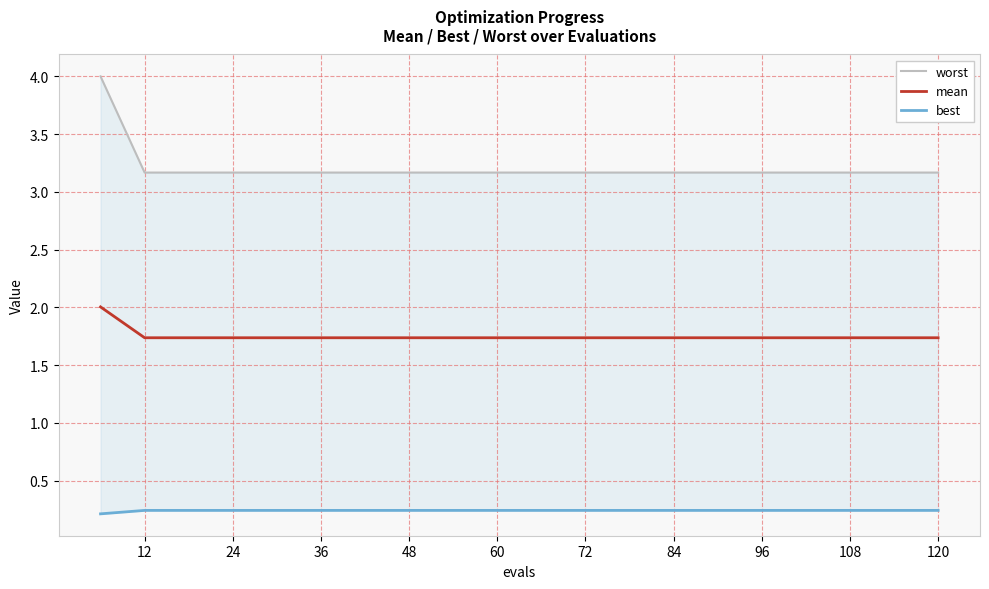

What is the minimum value for mean?

1.7